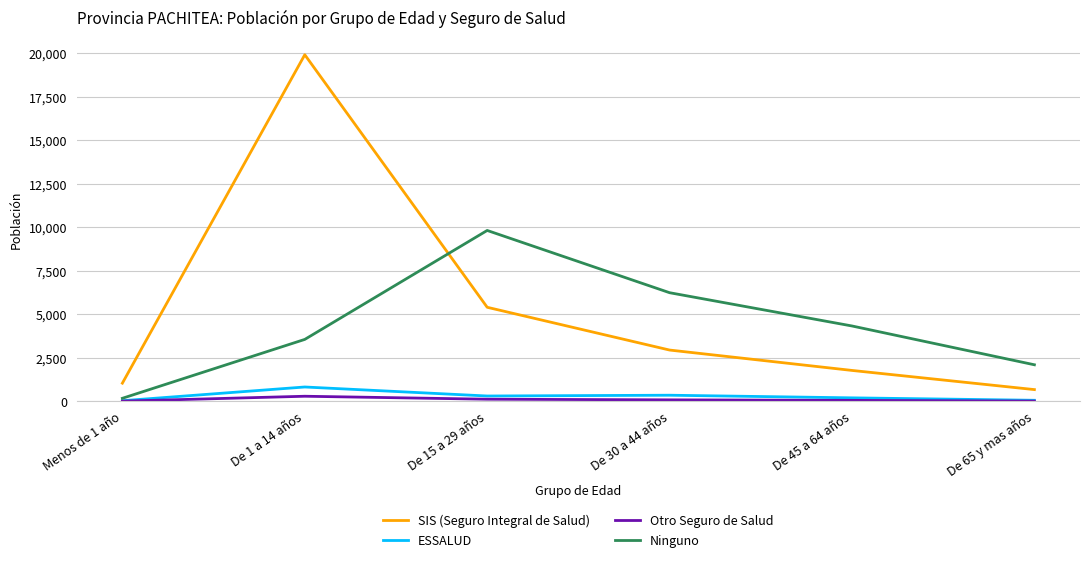

Between Menos de 1 año and De 15 a 29 años, which series saw the biggest shift?

Ninguno